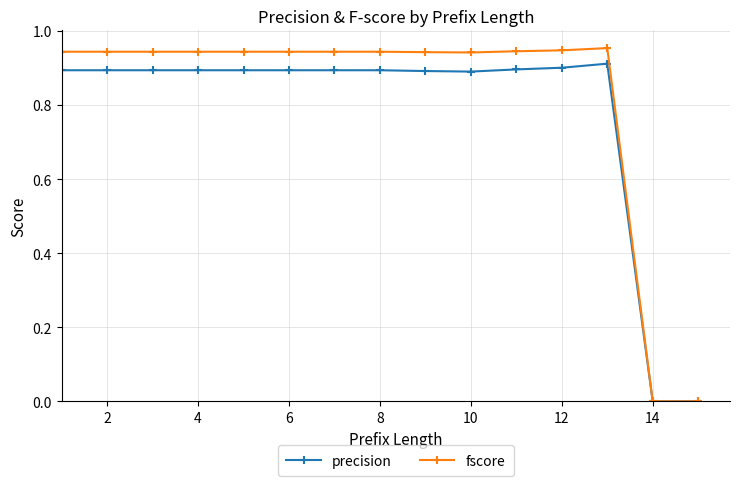

Count the number of data series in this chart.

2